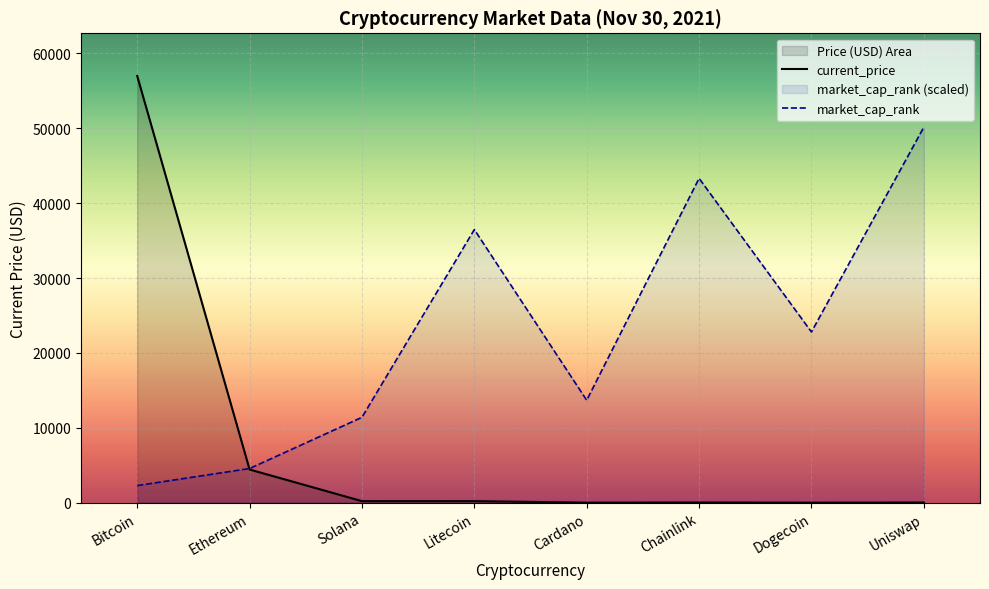

How many lines are shown in the chart?

2